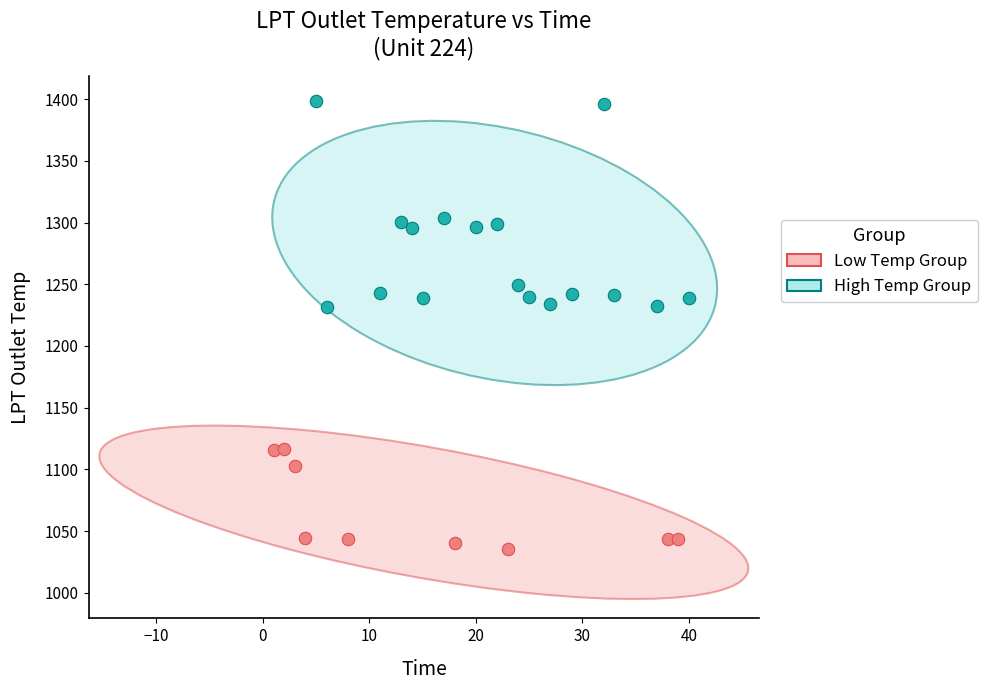

Which series contains the lowest Y value?

Low Temp Group